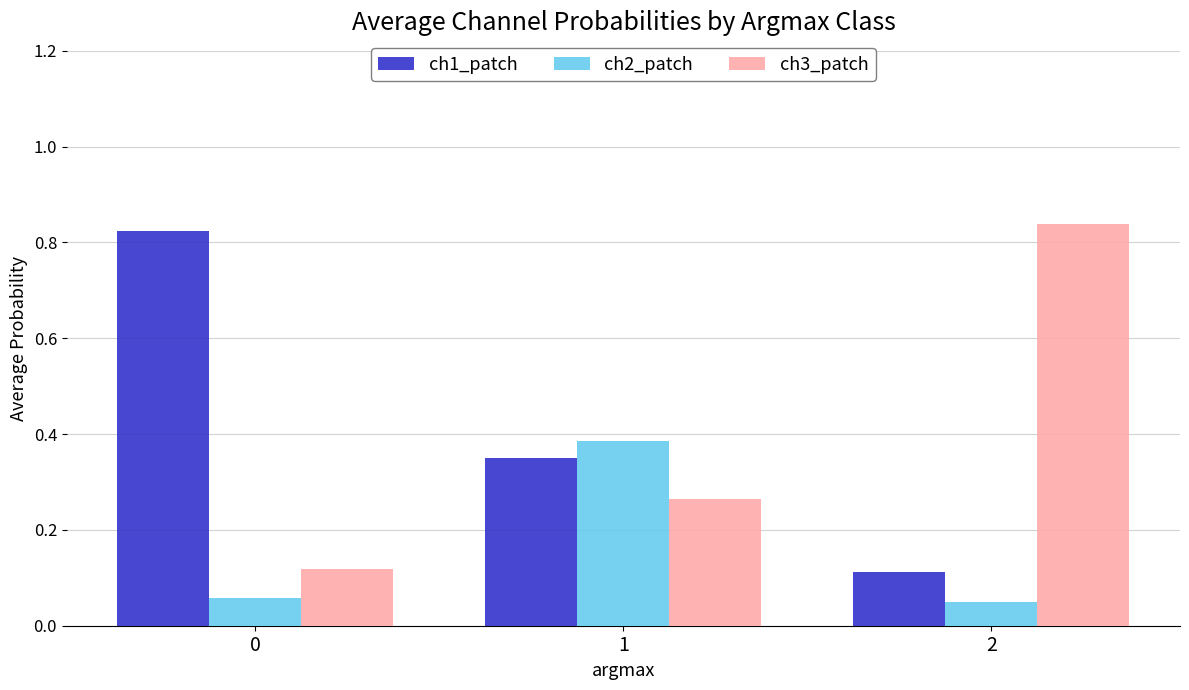

Count the number of data series in this chart.

3